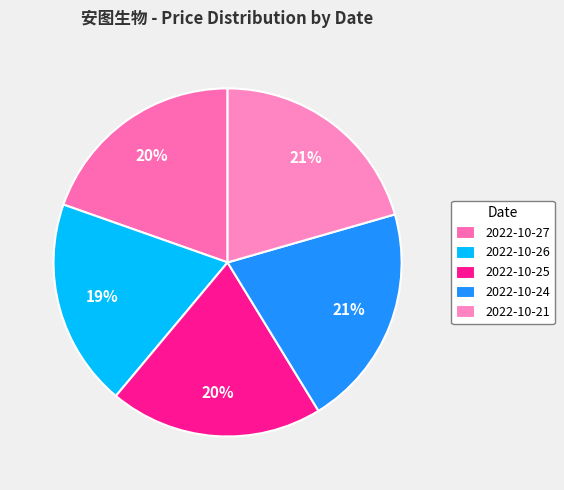

True or false: 2022-10-24 accounts for 21% of the total.

True